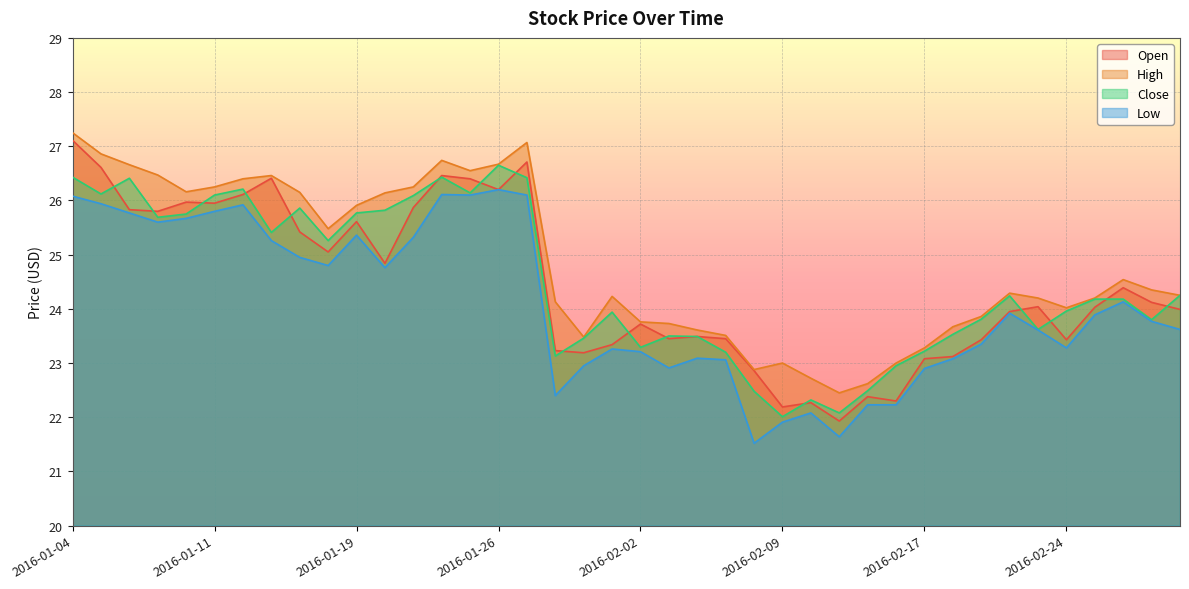

Where is the first local minimum for High?

2016-01-08